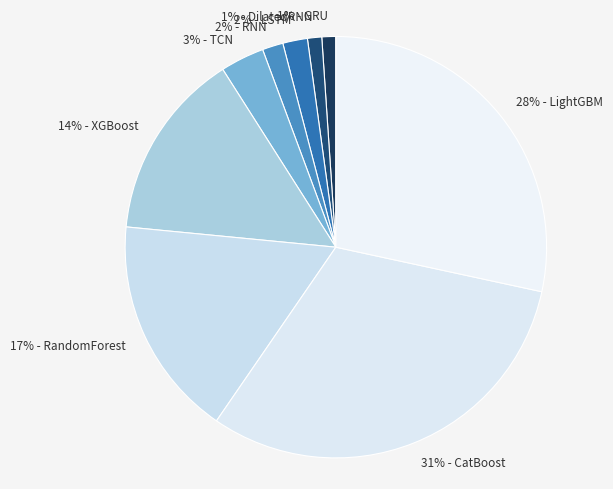

How many segments does this pie chart have?

9